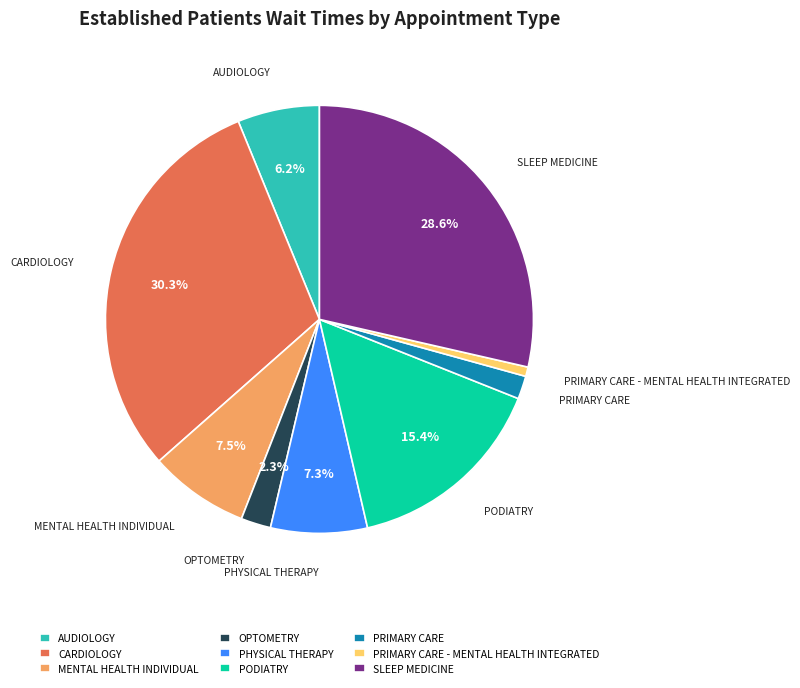

What is the ratio of the value at MENTAL HEALTH INDIVIDUAL to the value at SLEEP MEDICINE?

0.3